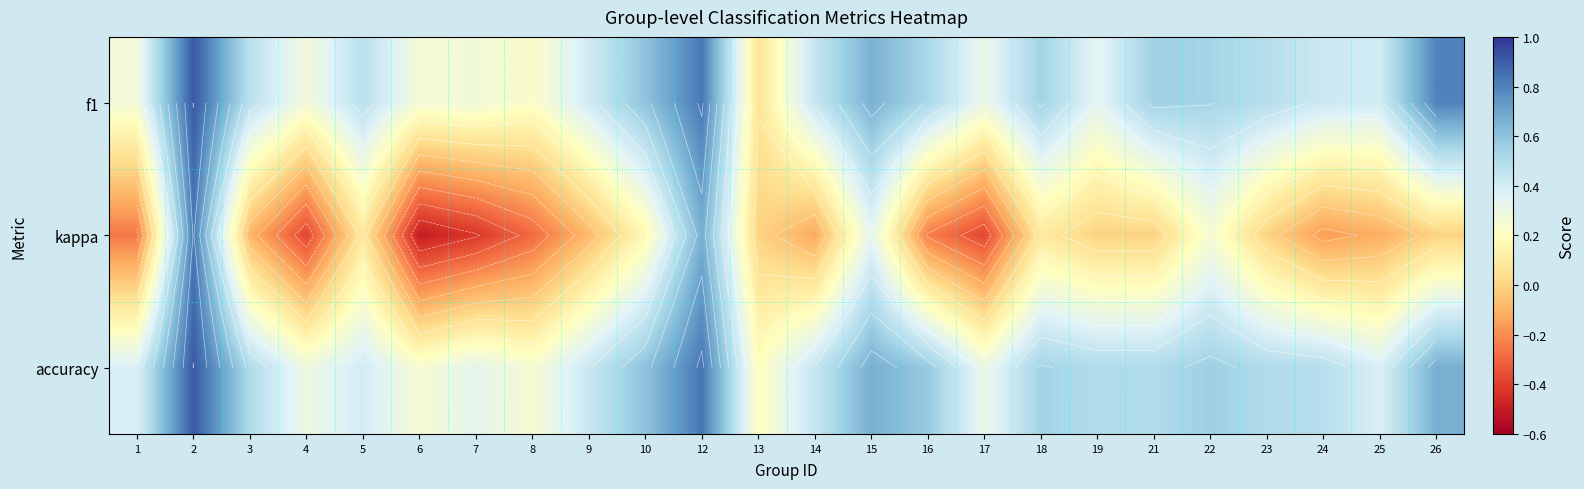

What is the sum of all accuracy values?

11.5